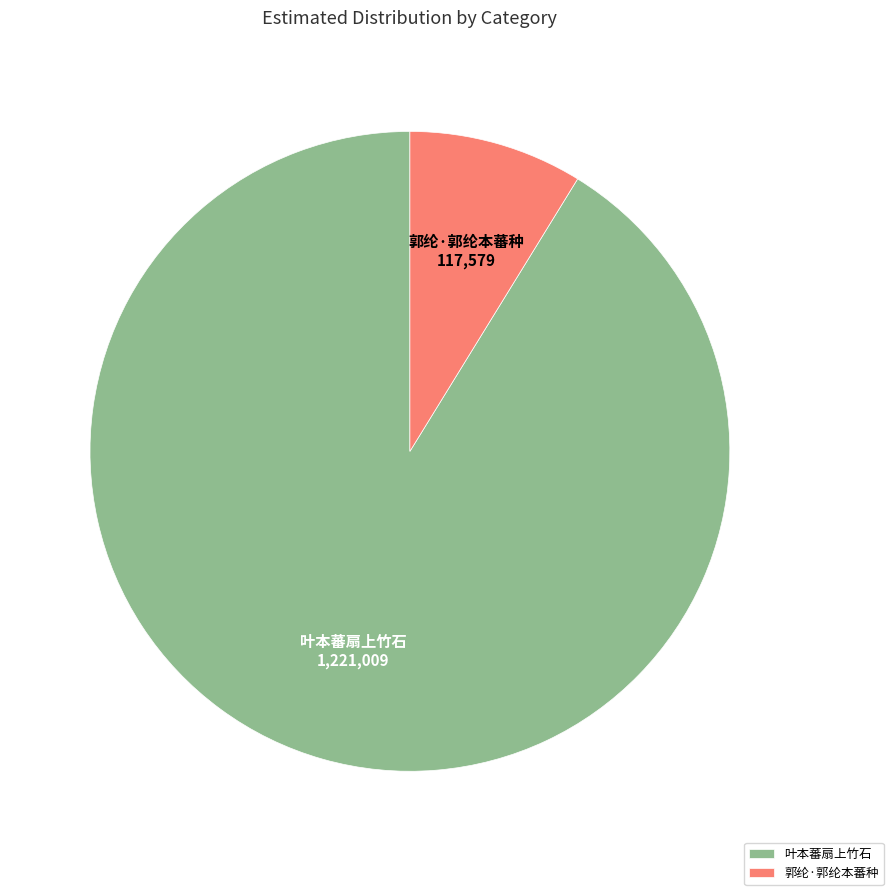

Rank the categories by value from lowest to highest.

郭纶·郭纶本蕃种, 叶本蕃扇上竹石